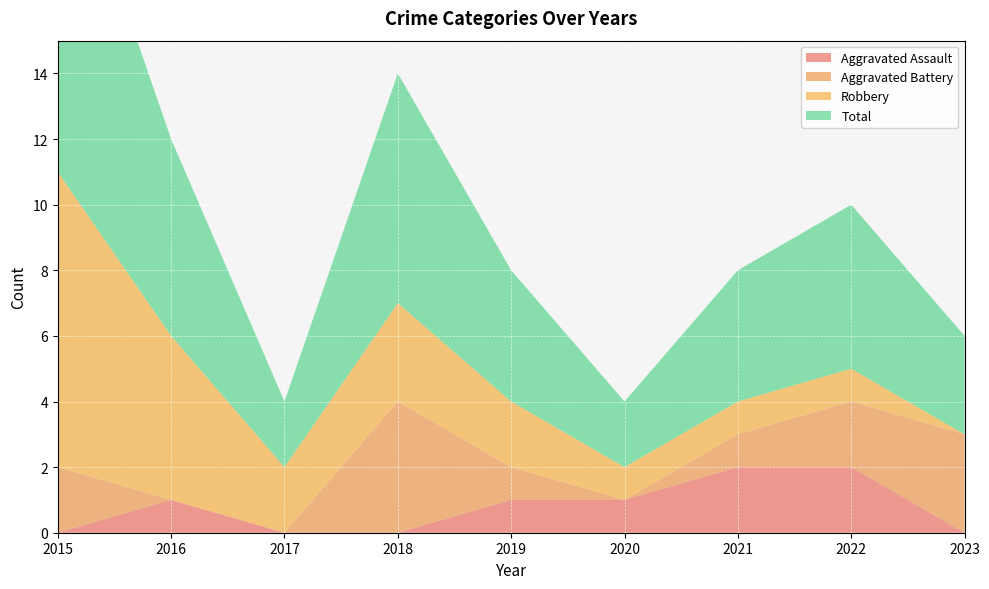

Reading left to right, what are all the values shown in this chart?

Aggravated Assault: 2015=0	2016=1	2017=0	2018=0	2019=1	2020=1	2021=2	2022=2	2023=0
Aggravated Battery: 2015=2	2016=0	2017=0	2018=4	2019=1	2020=0	2021=1	2022=2	2023=3
Robbery: 2015=9	2016=5	2017=2	2018=3	2019=2	2020=1	2021=1	2022=1	2023=0
Total: 2015=11	2016=6	2017=2	2018=7	2019=4	2020=2	2021=4	2022=5	2023=3